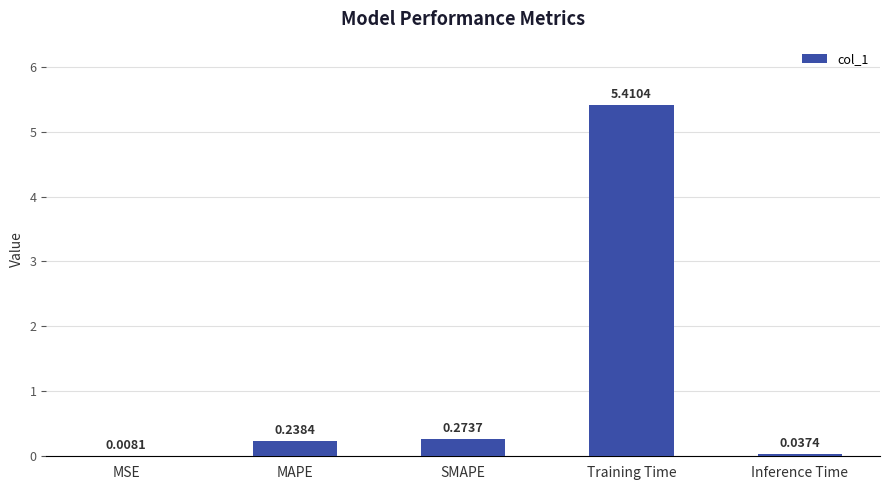

At which label is the value closest to 2?

SMAPE